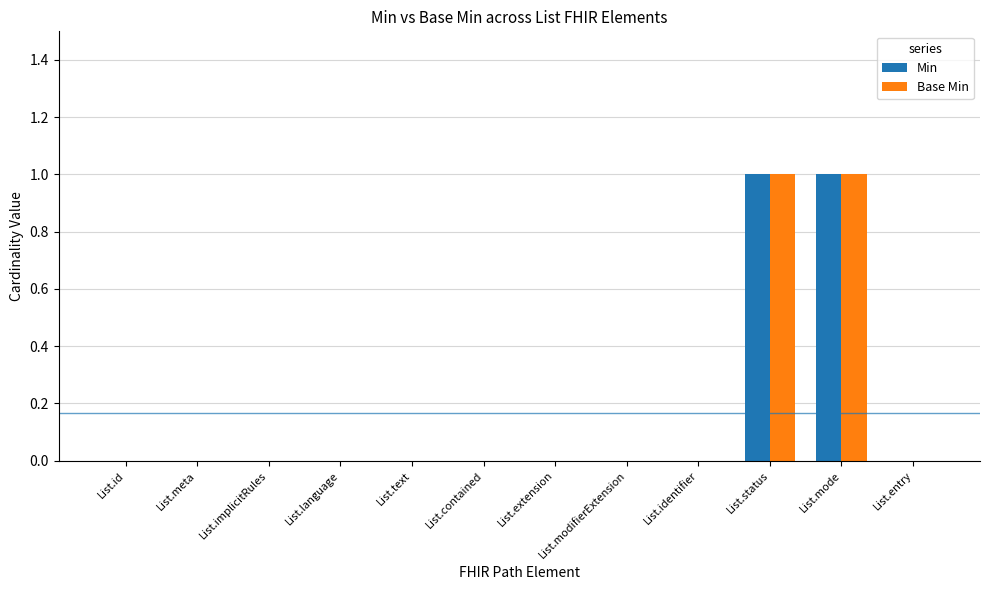

True or false: Min has a value of 1 at List.entry.

False